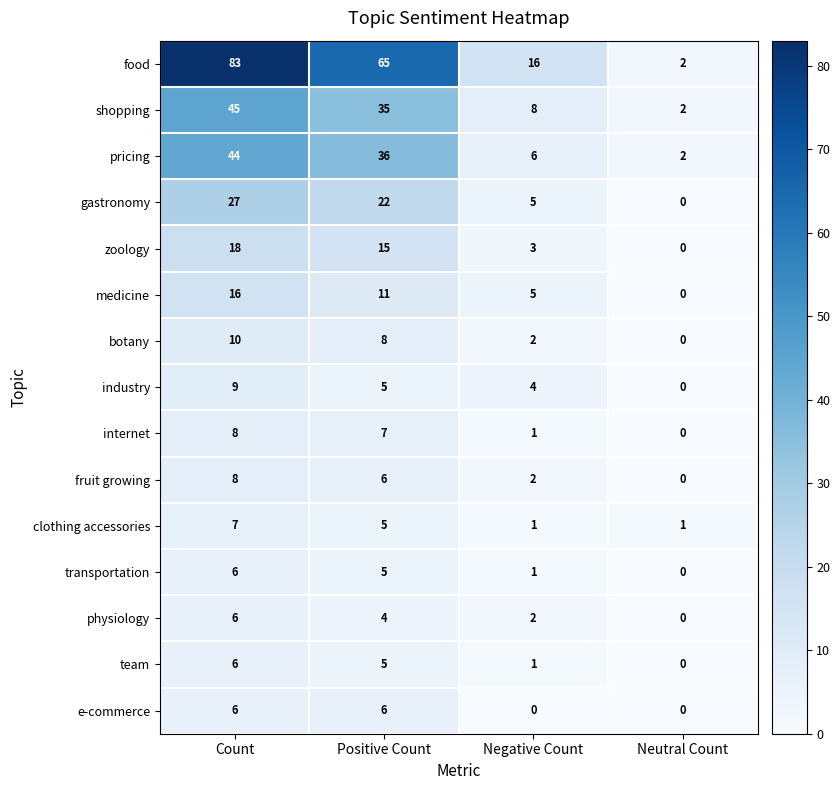

Which category has the highest value in the fruit growing series?

Count